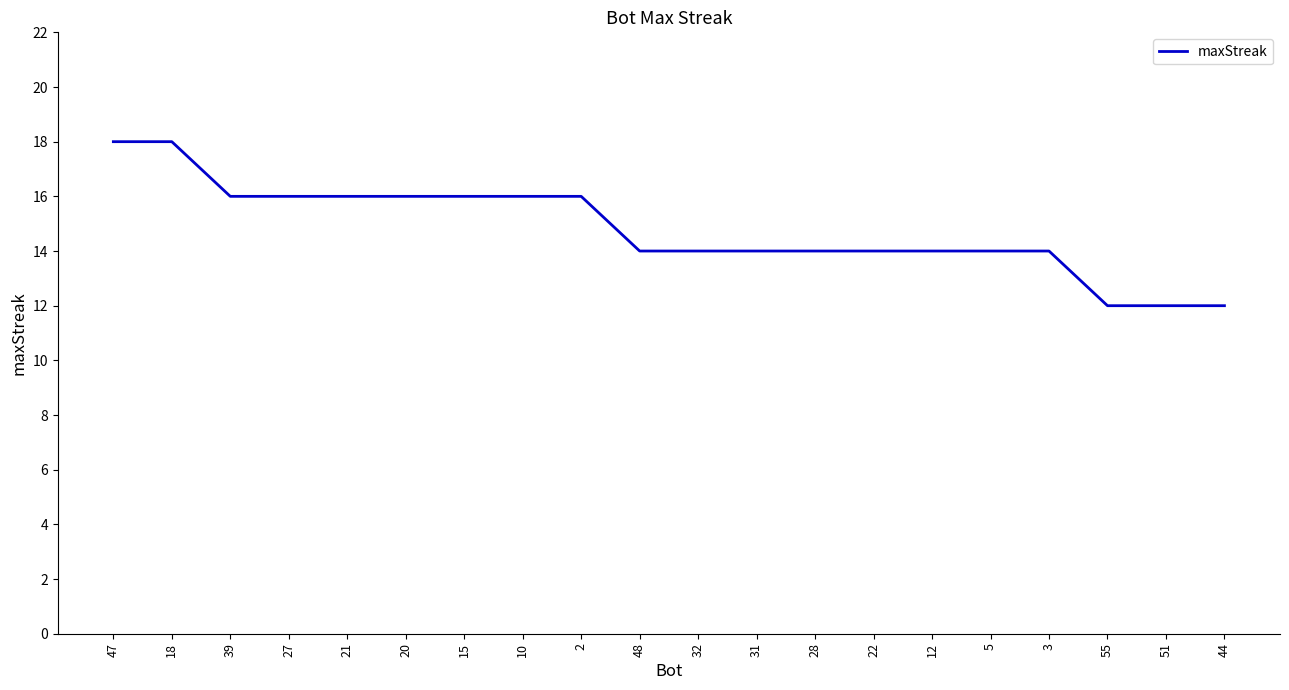

True or false: the data shows 14 at 12.

True